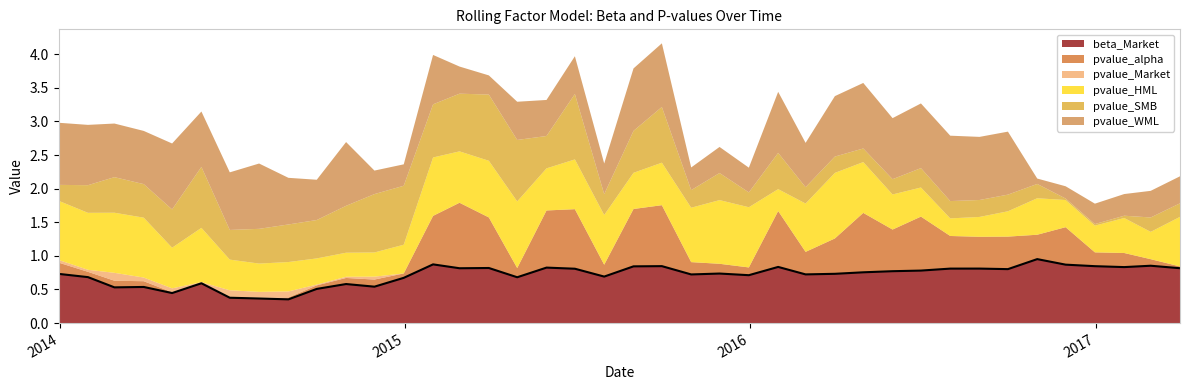

Where is the first local minimum for pvalue_Market?

2014-01-31